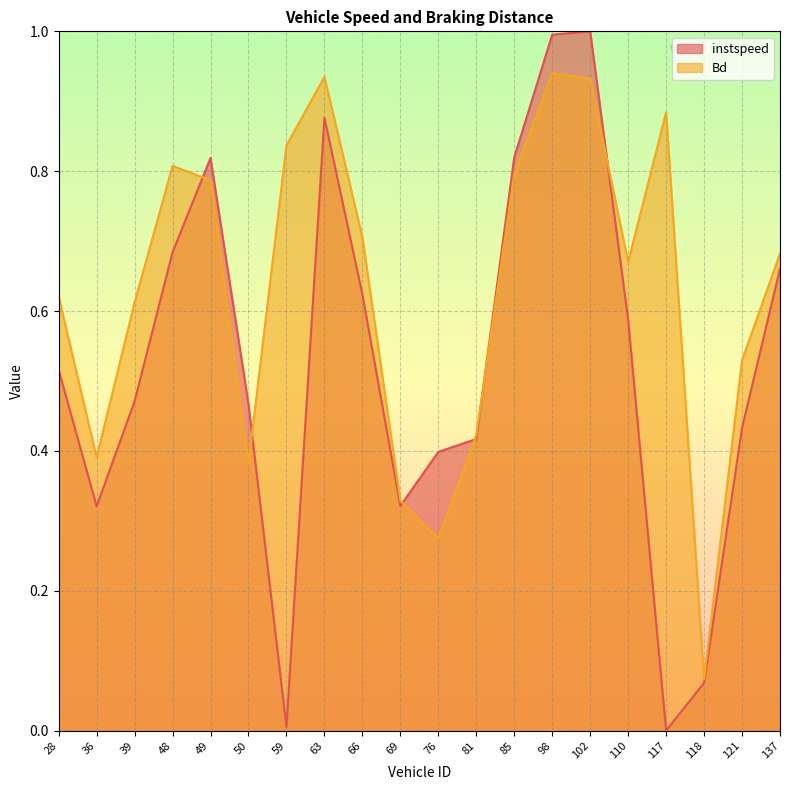

Between which two adjacent categories do instspeed and Bd first intersect?

48 and 49